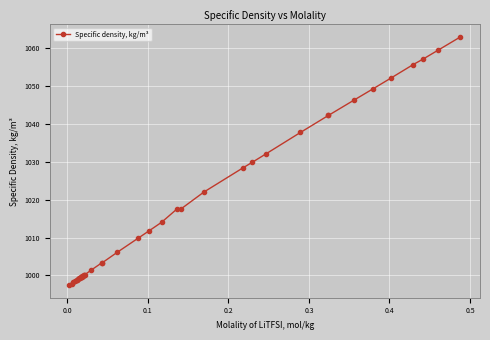

The chart shows a value of 614.4 at 21. True or false?

False